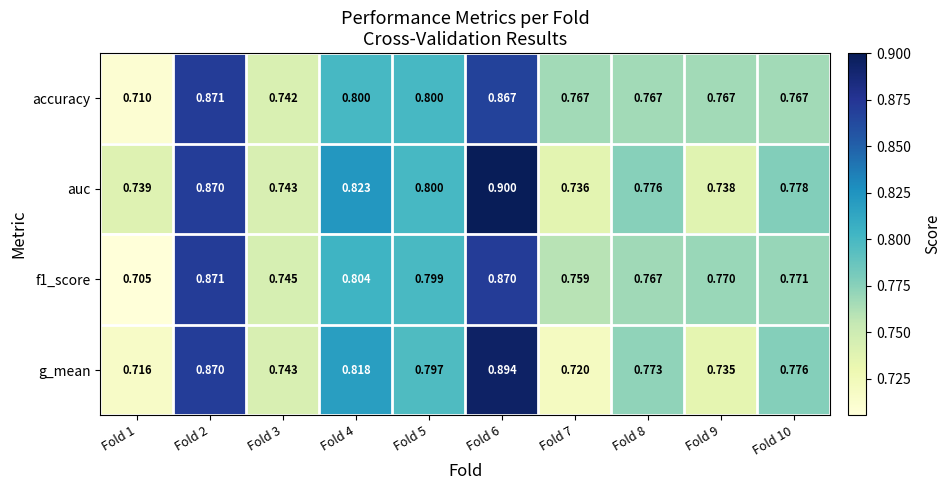

Is the value of g_mean at Fold 9 greater than the value of f1_score at Fold 6?

No